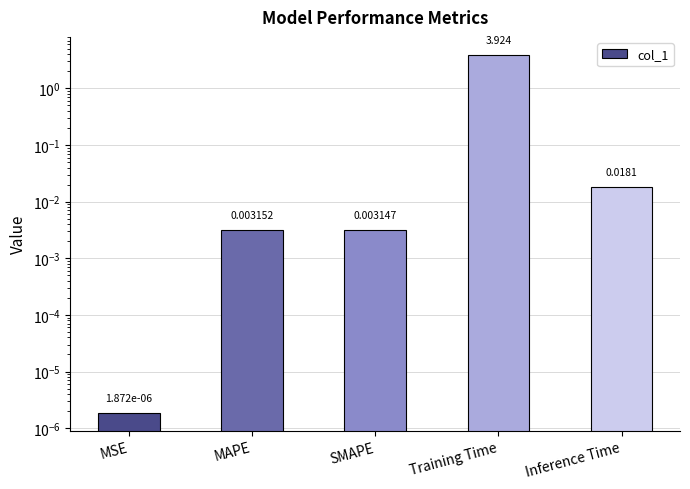

What is the average value?

0.8